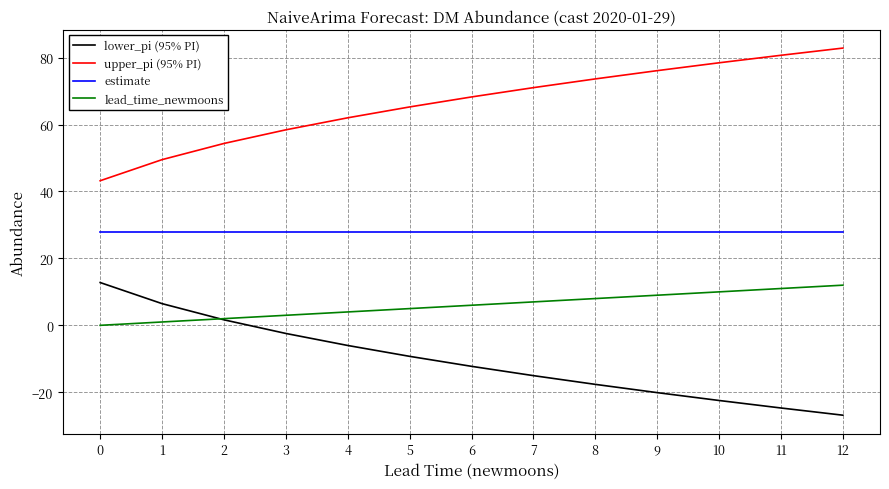

What is the lowest value of the upper_pi (95% PI) series?

43.2